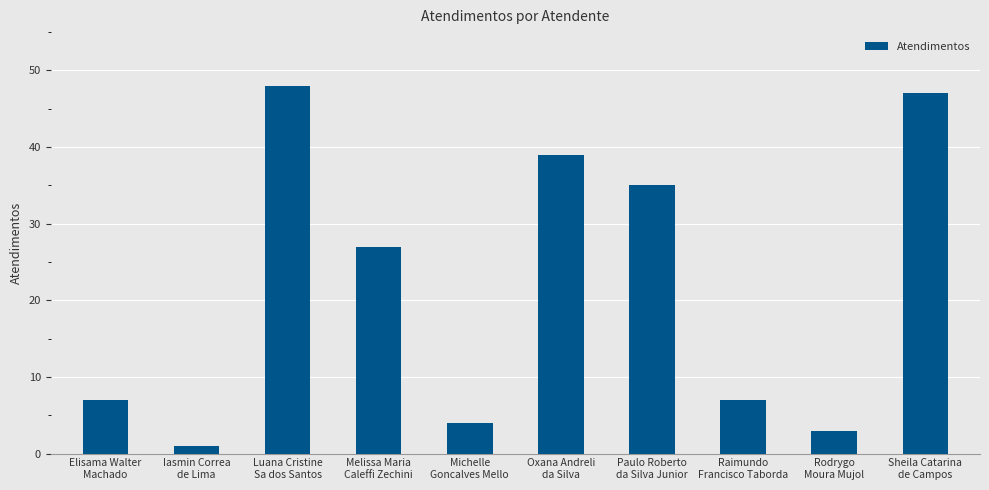

What is the difference between the maximum and second lowest values?

45